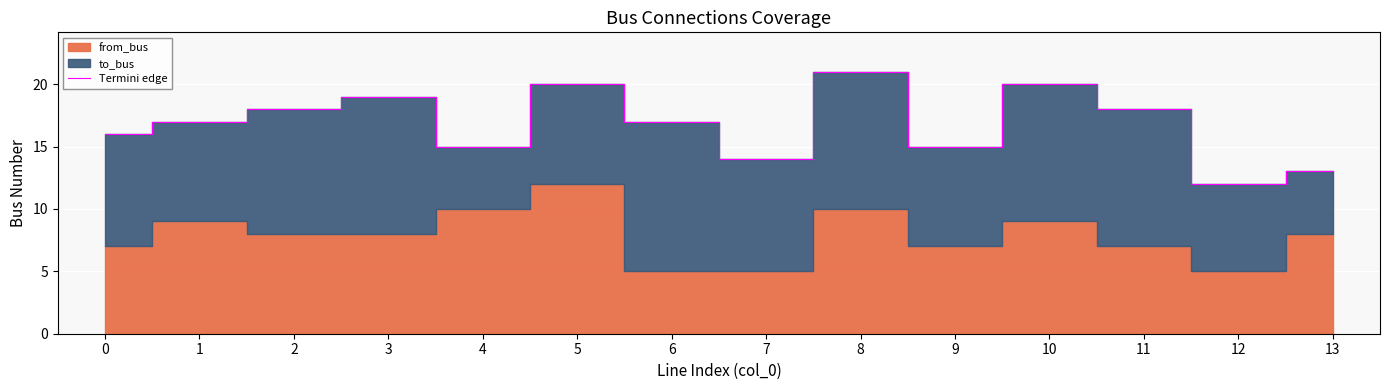

Is it true that the value at 13 is 6?

False